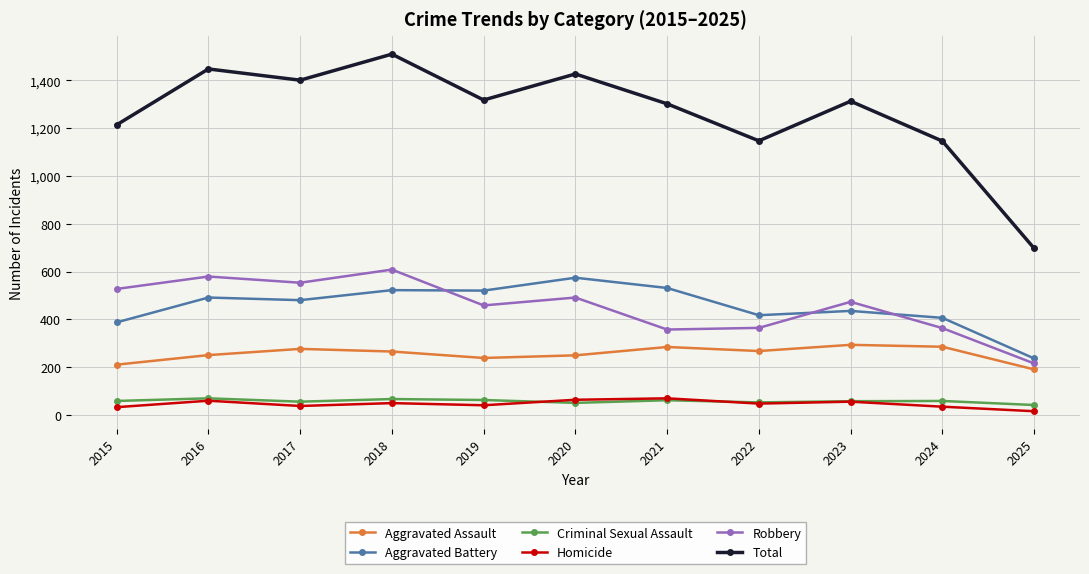

Which series changed the most between 2015 and 2017?

Total